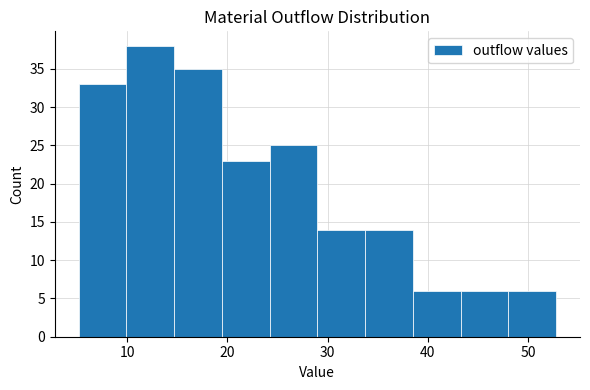

Reading left to right, transcribe this chart: for each bar, give the range it covers on the x-axis and its height. Neither the bar edges nor the heights are printed on the chart, so give them approximately, as read against the axes.

5 to 10: 33
10 to 15: 38
15 to 19: 35
19 to 24: 23
24 to 29: 25
29 to 34: 14
34 to 39: 14
39 to 43: 6
43 to 48: 6
48 to 53: 6